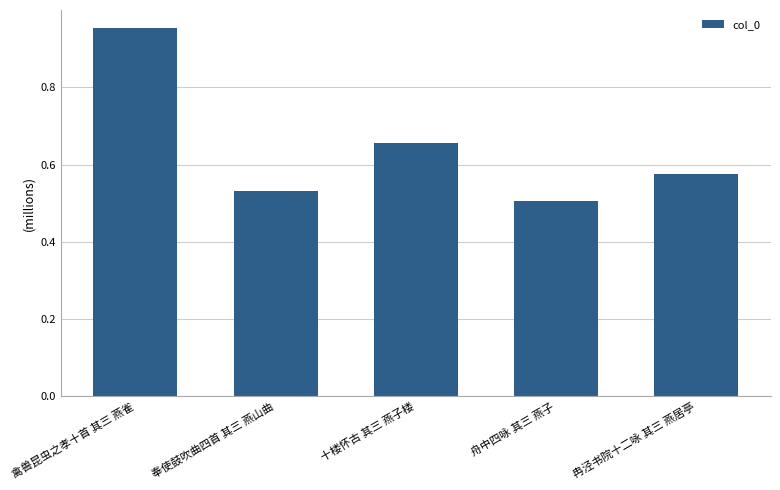

Are the bars horizontal?

No